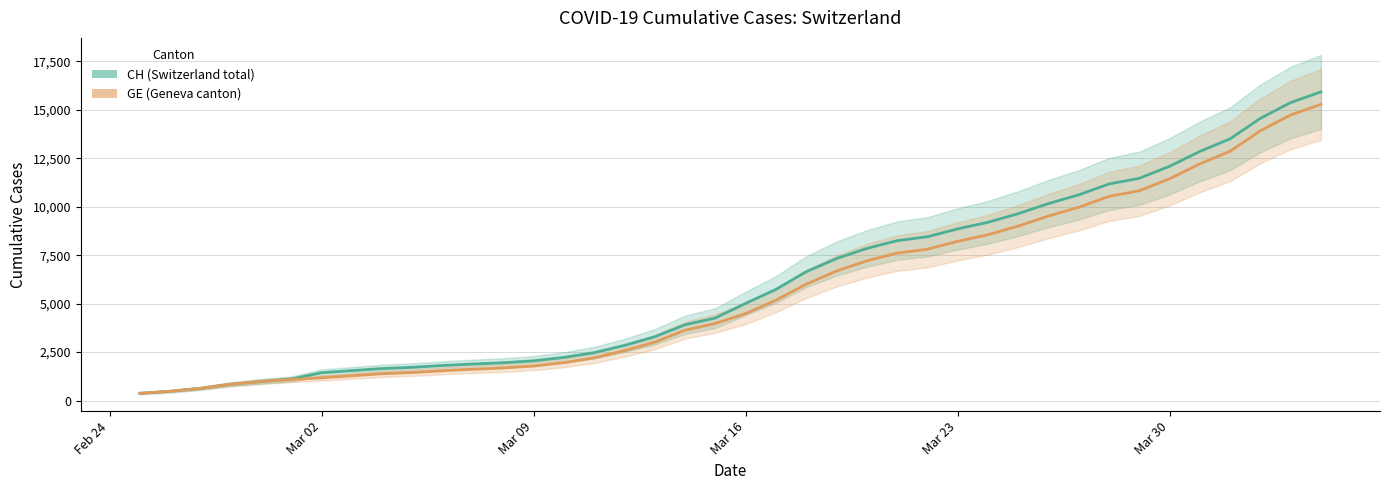

How many distinct data groups are displayed?

2